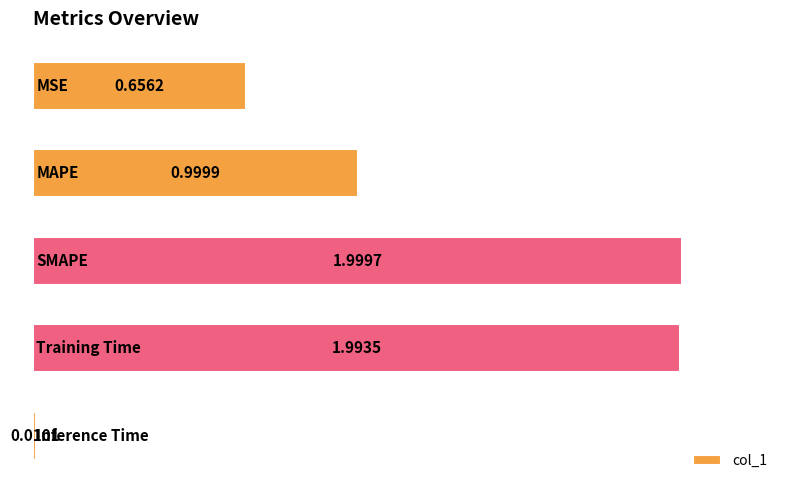

What is the average value?

1.1